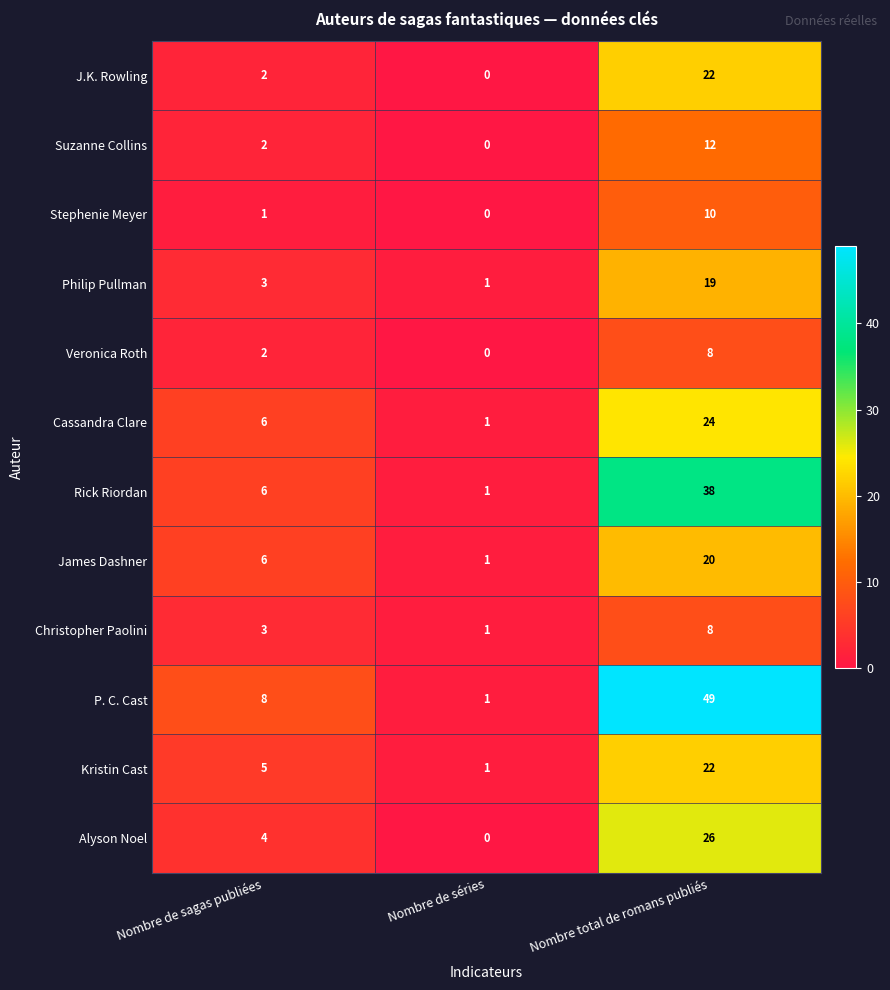

What is the sum of all Alyson Noel values?

30